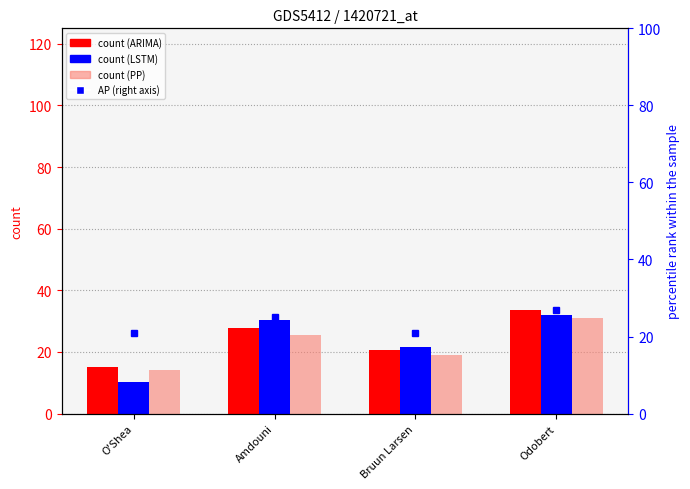

At which category is the sum across all series the highest?

Odobert